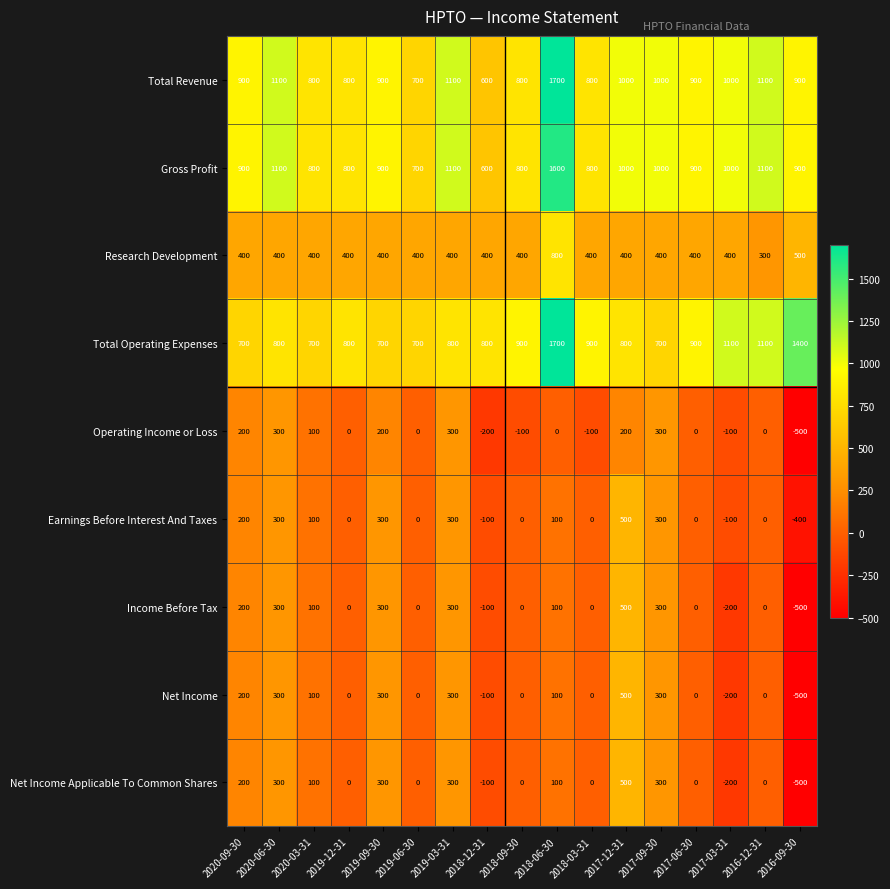

What is the spread (max minus min) of values at 2018-09-30?

1000